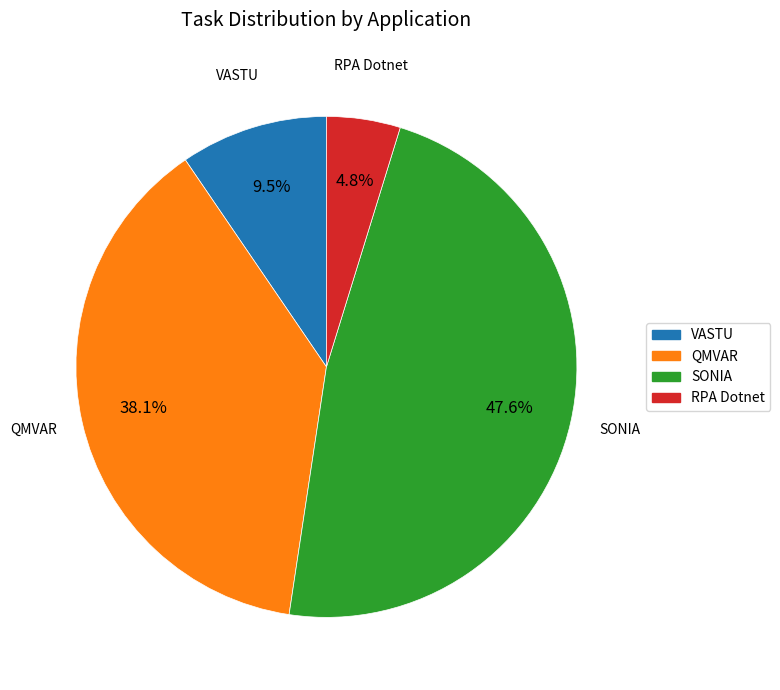

Which category has the smallest portion of the pie?

RPA Dotnet